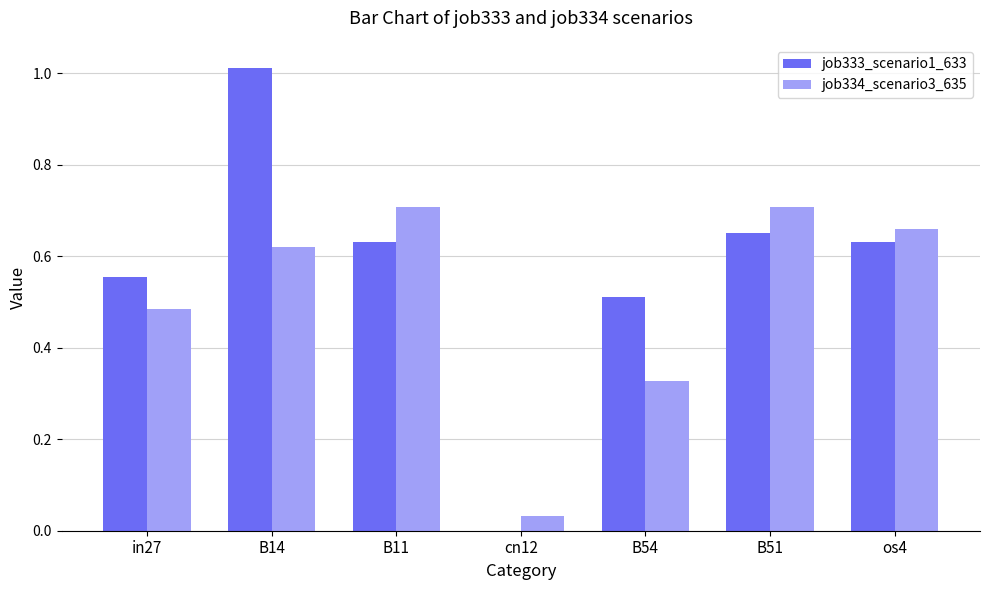

At which label is job333_scenario1_633 closest to 0?

cn12